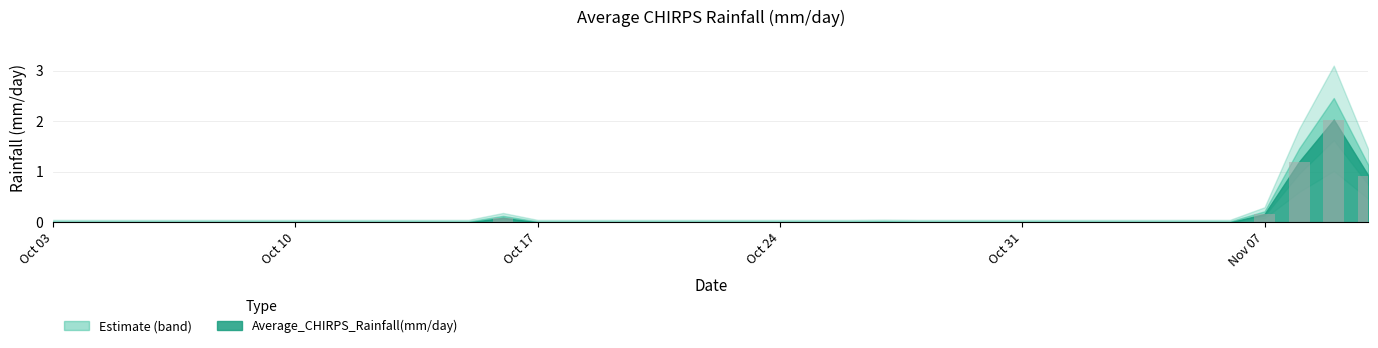

What is the greatest value displayed?

2.0